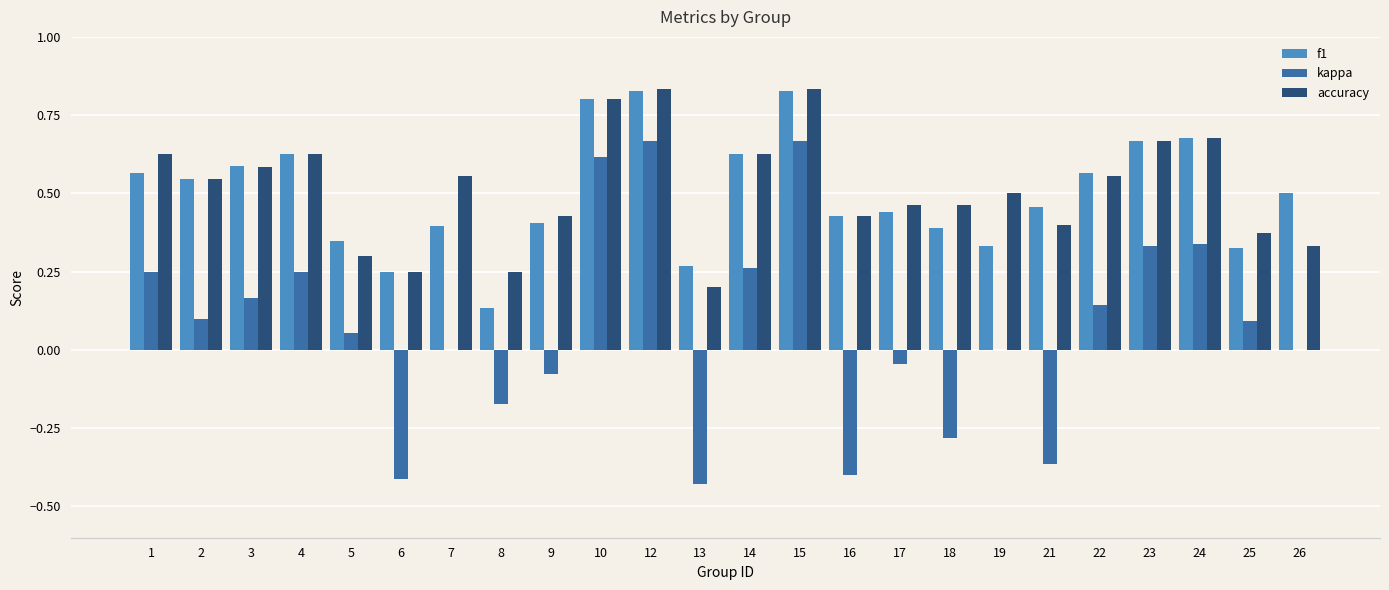

What is the total value across all series at 23?

1.7